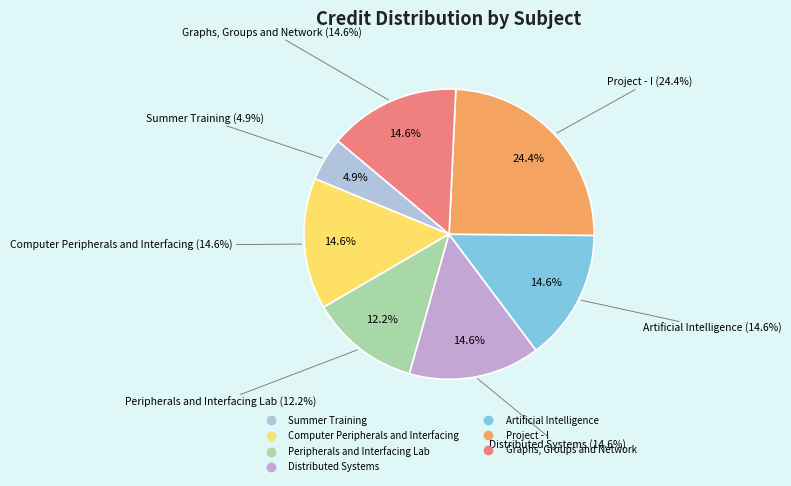

Which slice is the smallest?

Summer Training